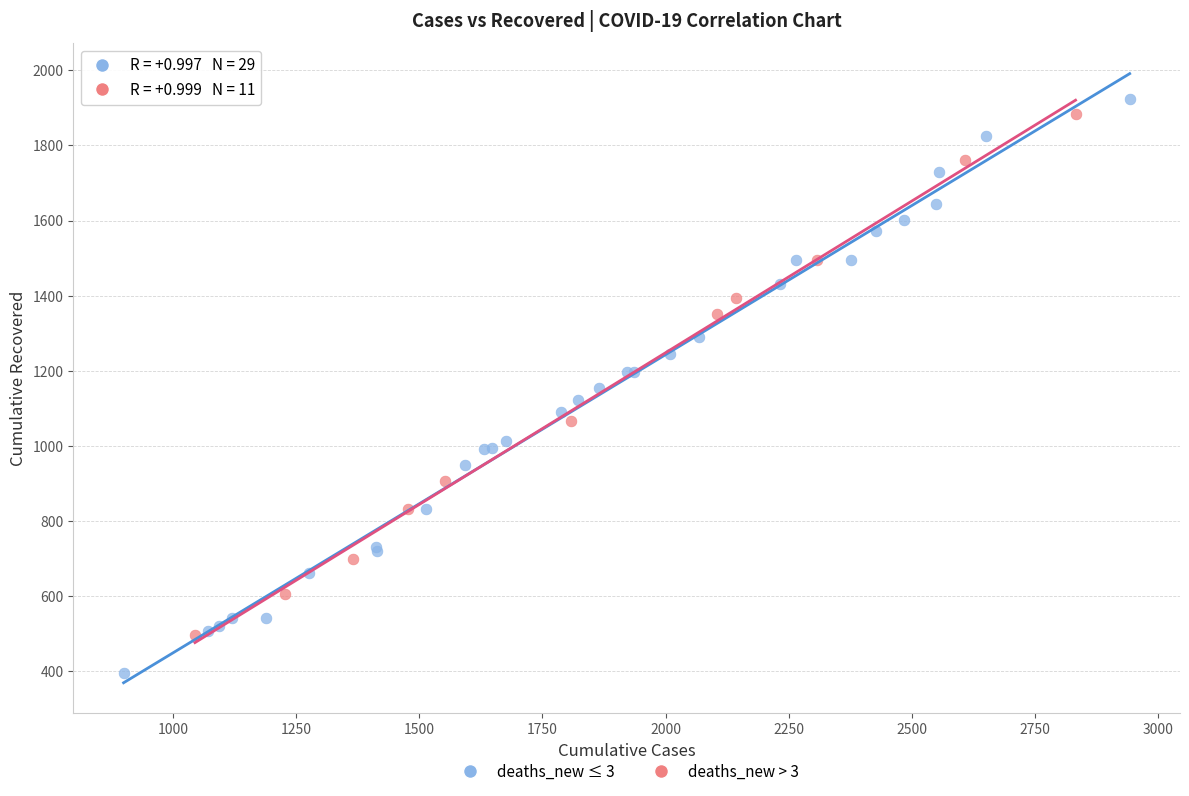

Which series contains the lowest Y value?

deaths_new ≤ 3